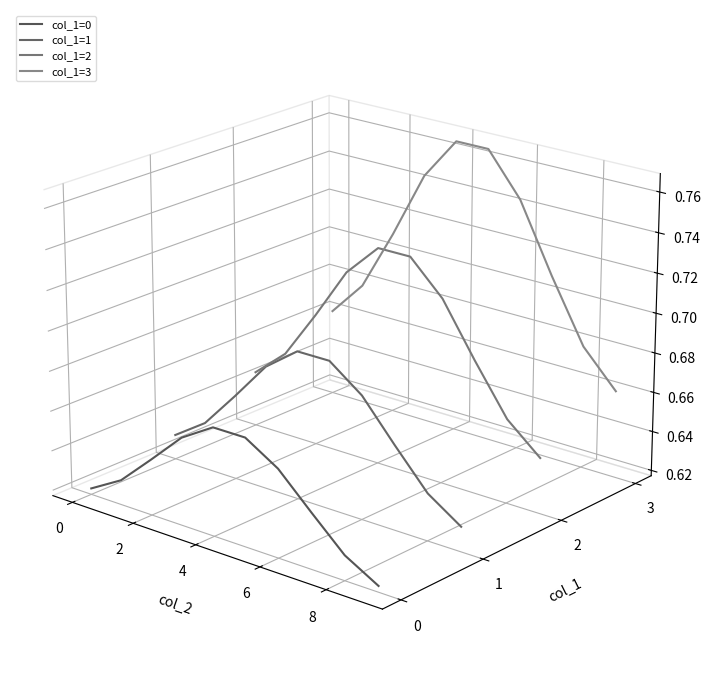

How many categories are shown in the chart?

10